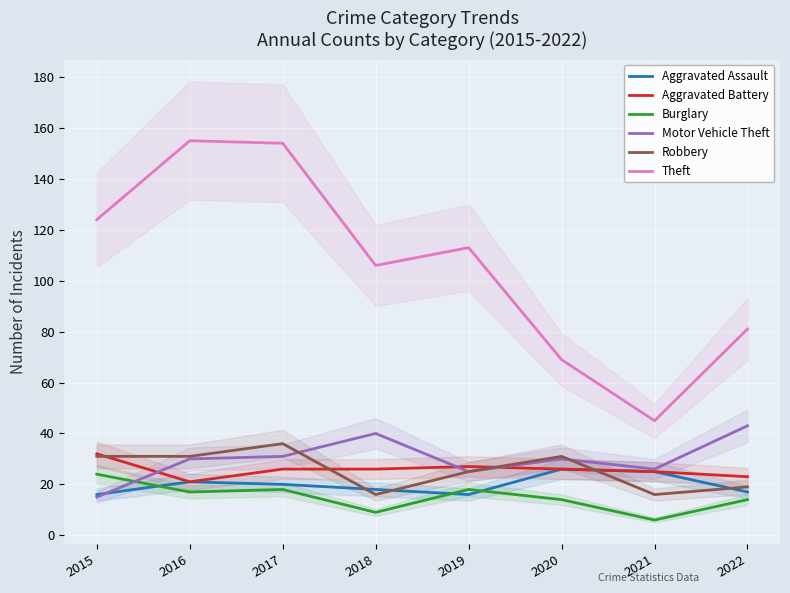

At how many categories does at least one series exceed 97?

5